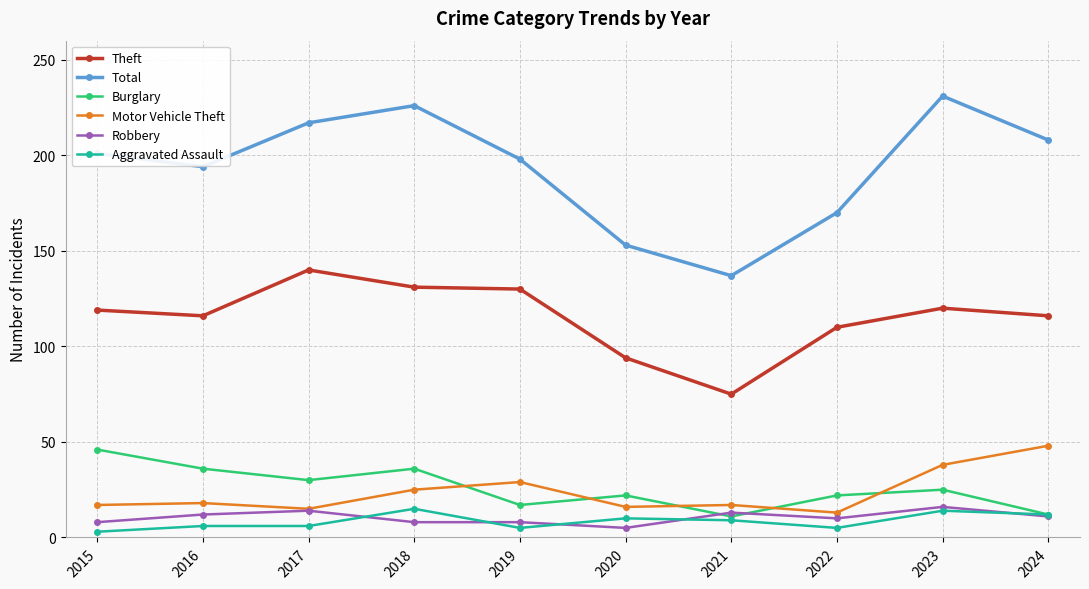

What is the sum of the Theft values at 2023 and 2018?

251